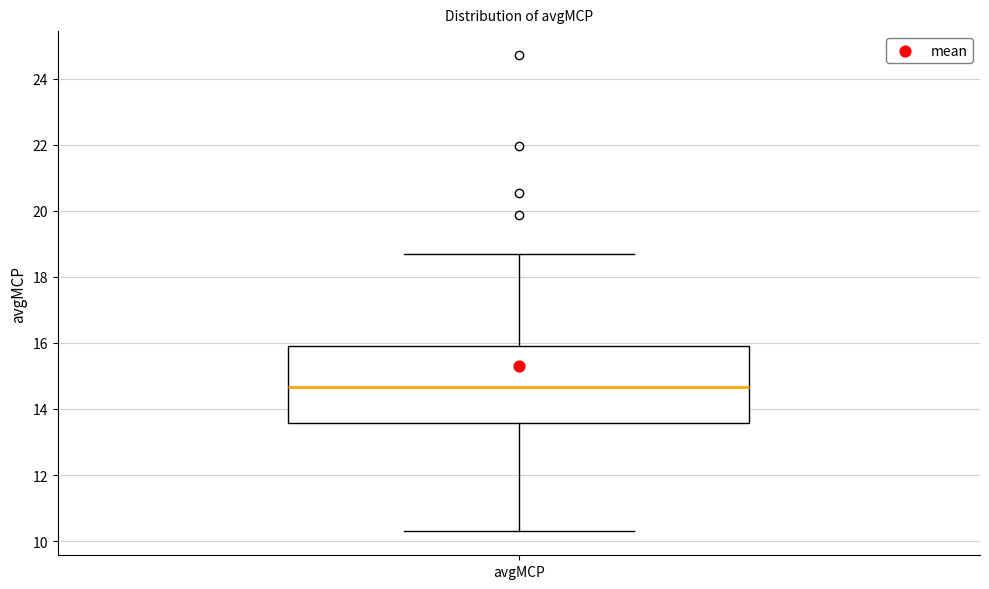

Where does the upper whisker of the box for avgMCP end on the y-axis? The values are not printed on the chart, so give them approximately, as read against the axis.

18.6